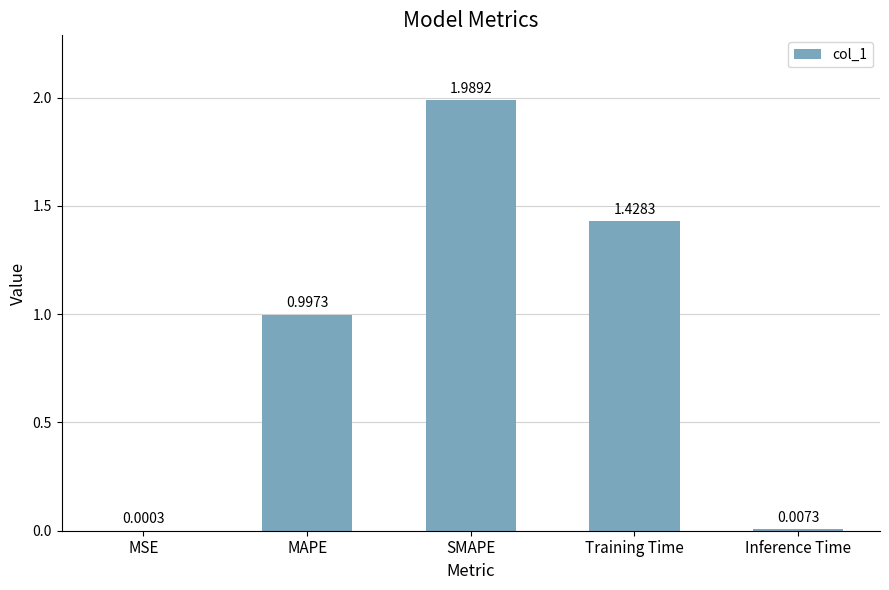

Which label corresponds to the largest value in the chart?

SMAPE